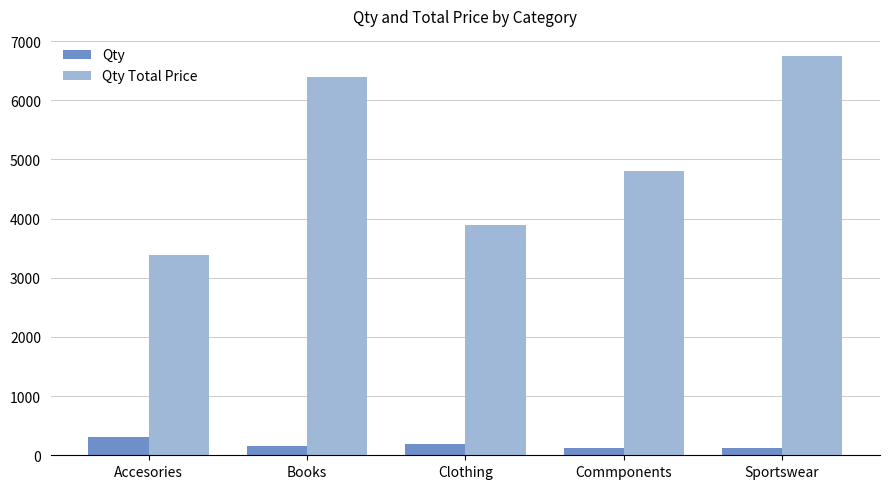

Where does the Qty series first go above 155?

Accesories